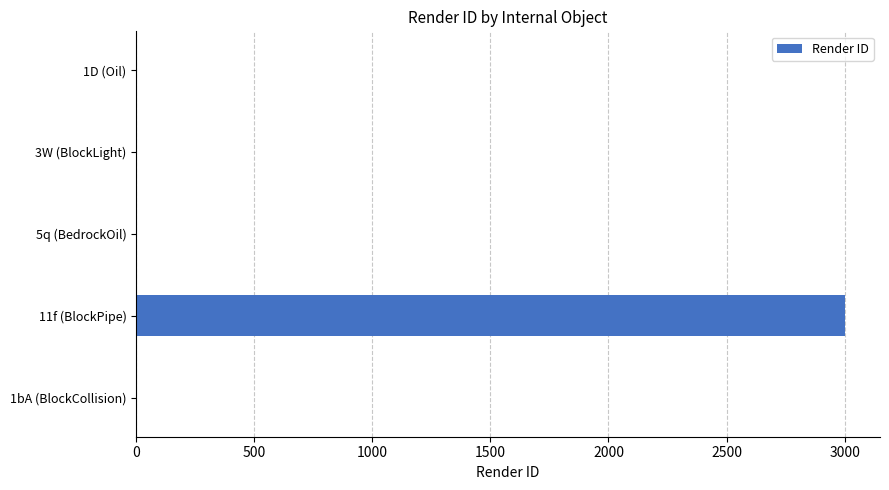

The value at 1bA (BlockCollision) is 1195. True or false?

False